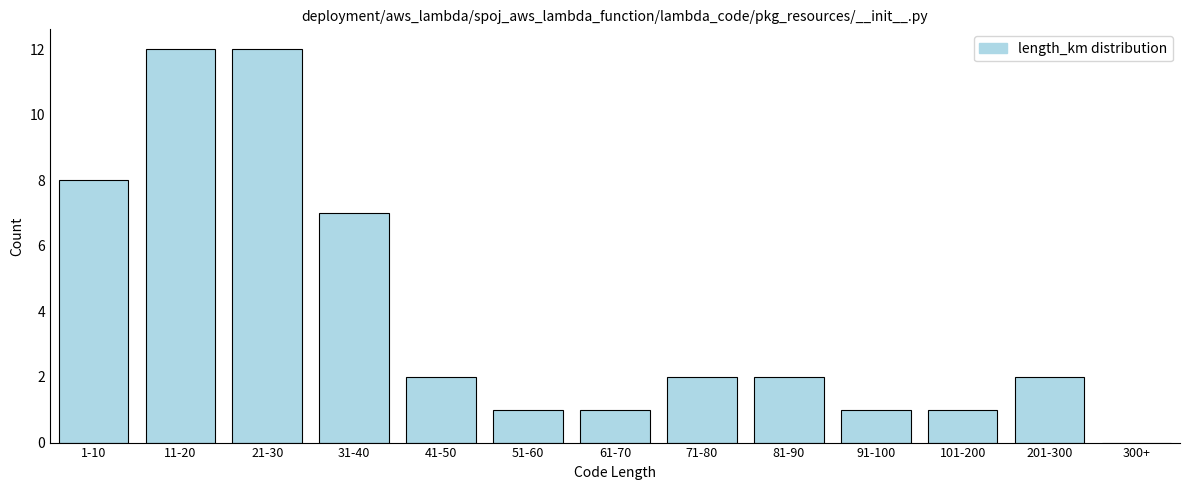

Reading left to right, extract all data points from this chart.

1-10=8	11-20=12	21-30=12	31-40=7	41-50=2	51-60=1	61-70=1	71-80=2	81-90=2	91-100=1	101-200=1	201-300=2	300+=0